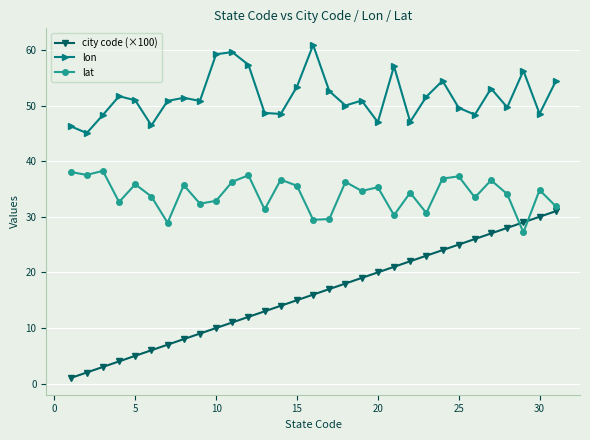

Which series has the widest spread of values?

city code (×100)